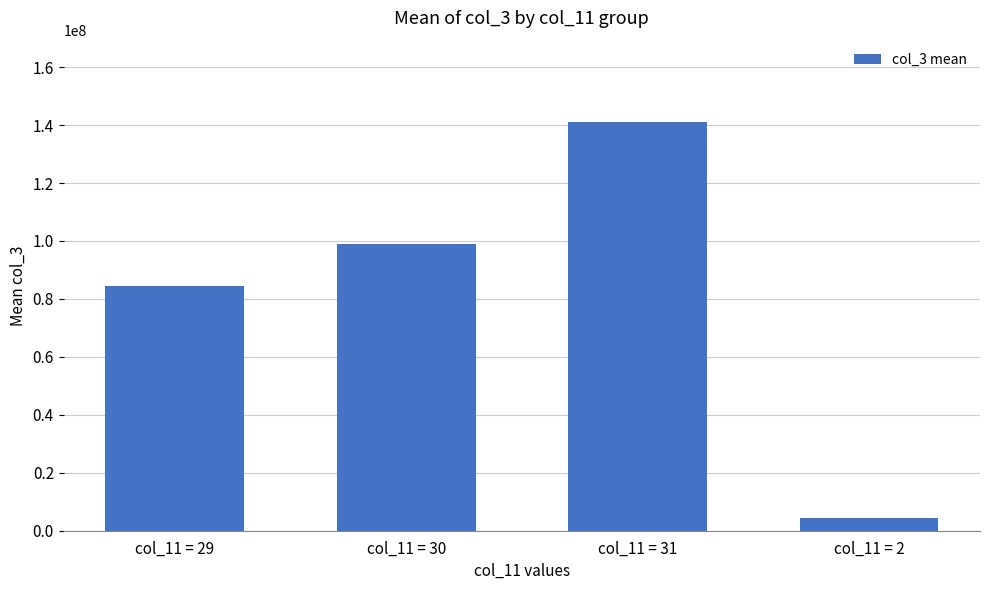

What is the approximate value at col_11 = 30, to the nearest 100?

99070500